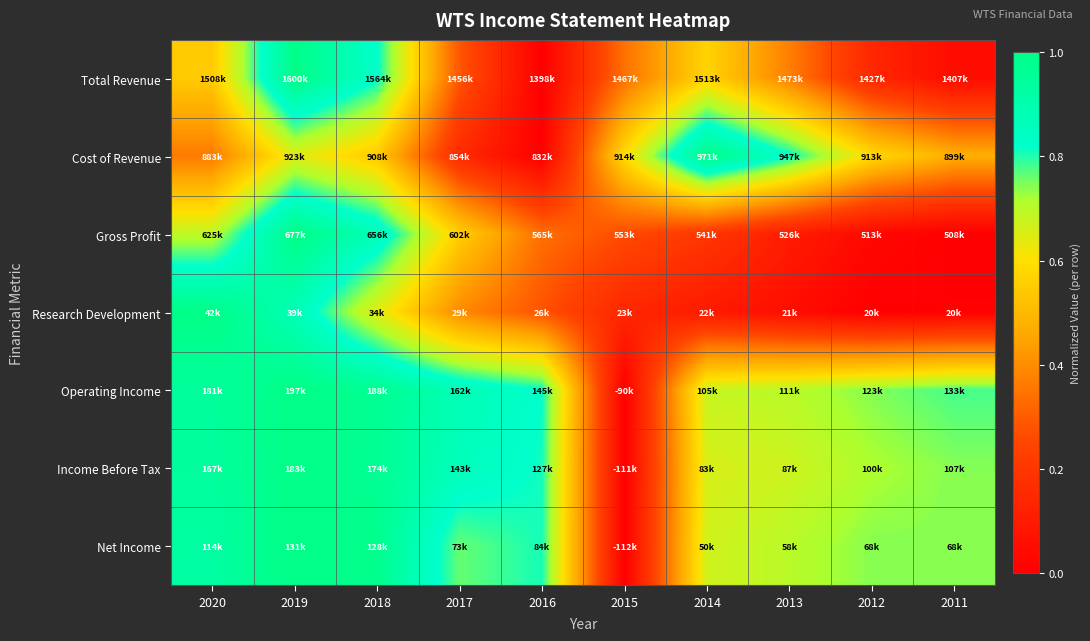

How many series are shown in this chart?

7